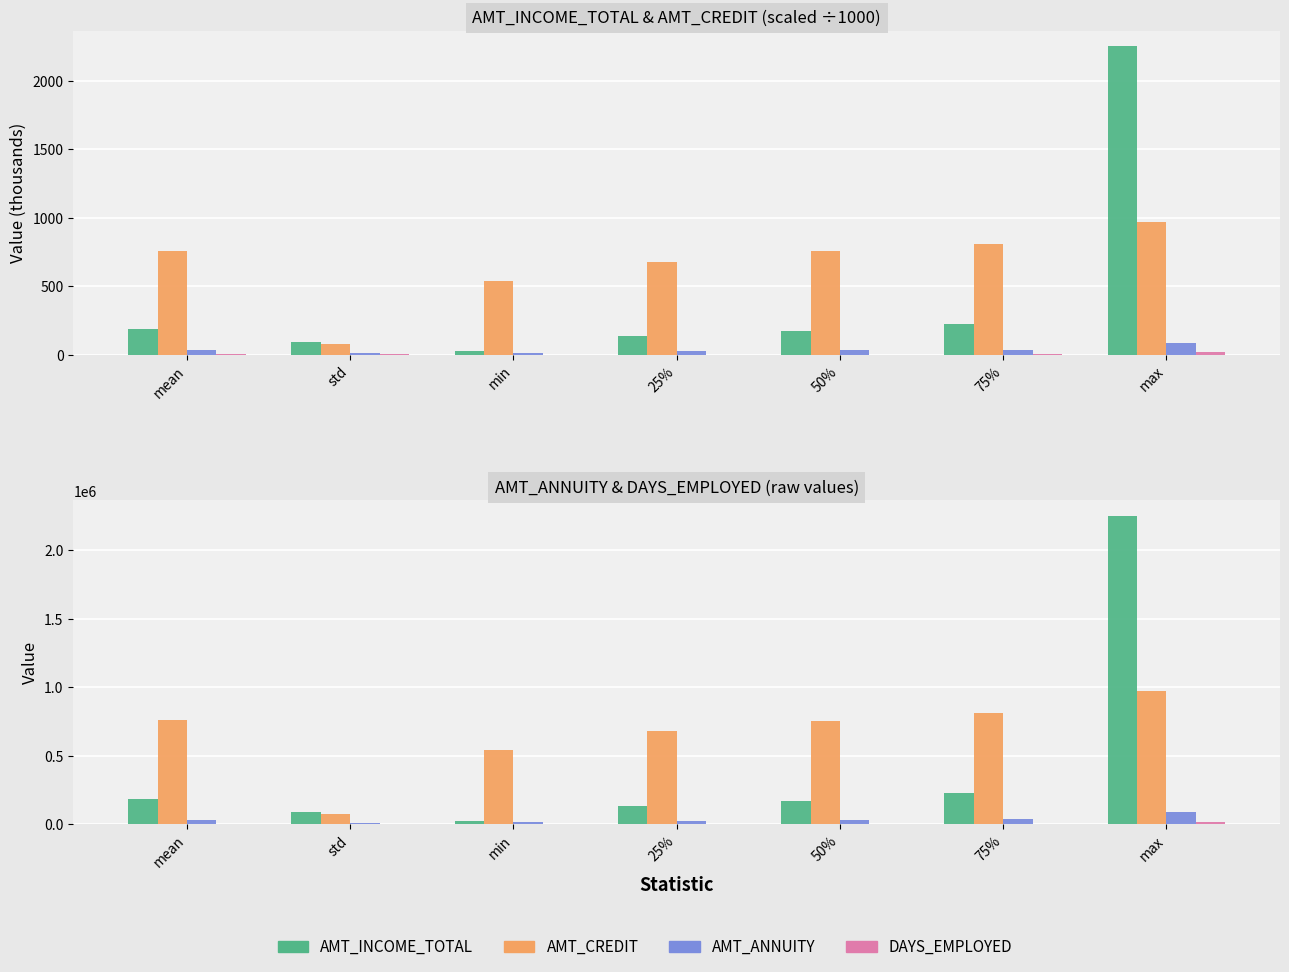

The AMT_INCOME_TOTAL series shows 272221.6 at 50%. True or false?

False